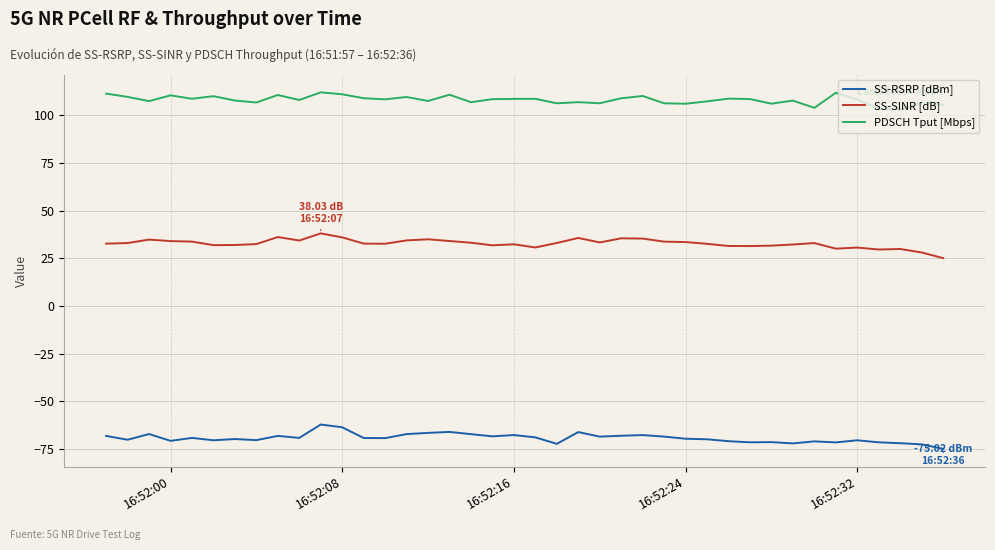

List the series in order of their peak value, highest first.

PDSCH Tput [Mbps], SS-SINR [dB], SS-RSRP [dBm]